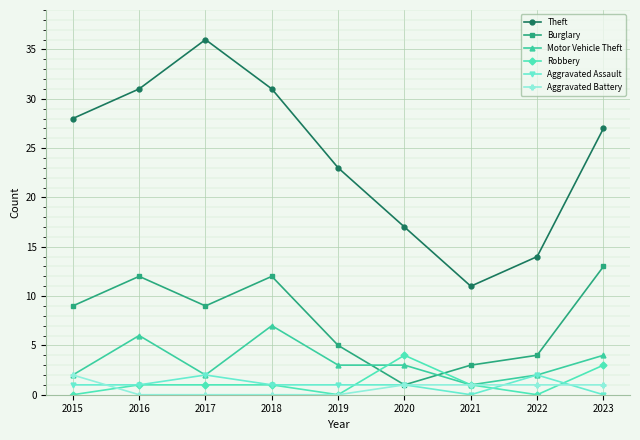

Between 2016 and 2021, which series saw the biggest shift?

Theft